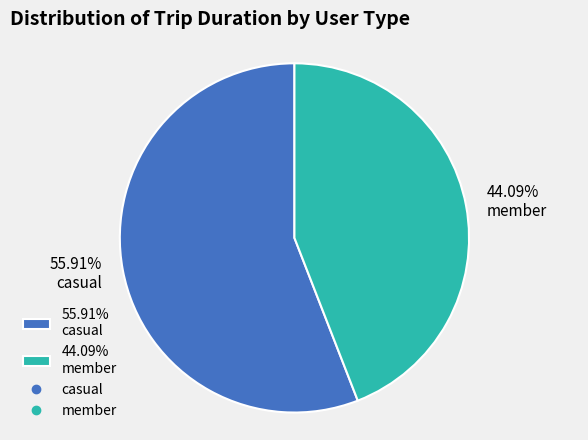

Does 55.91% casual account for over 50% of the chart?

Yes